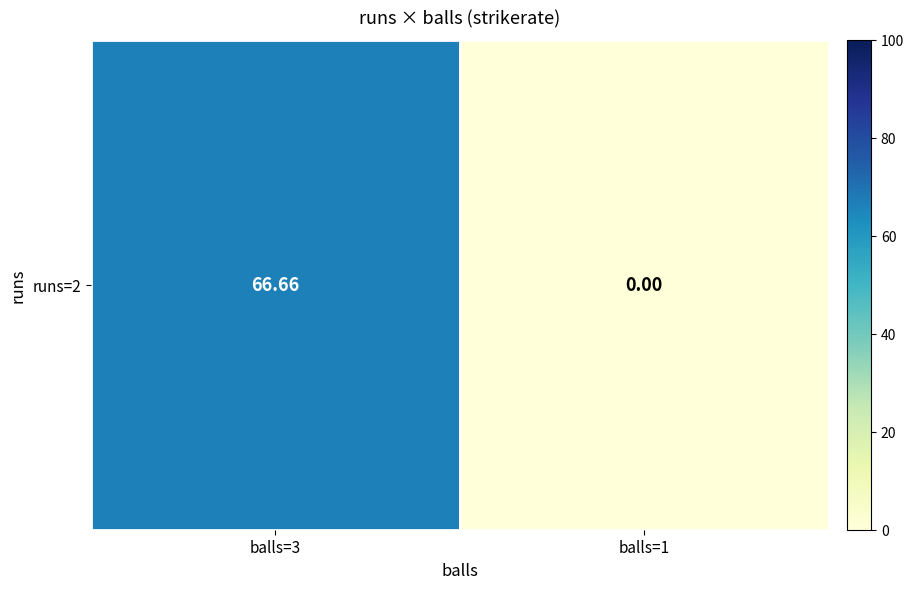

Reading left to right, what are all the values shown in this chart?

66.7	0.0